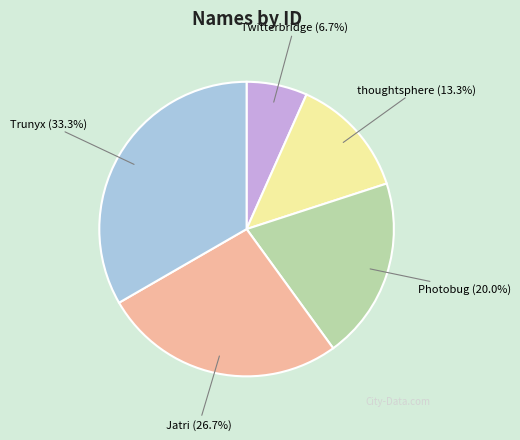

To the nearest percent, what is the combined percentage of Twitterbridge and thoughtsphere?

20%